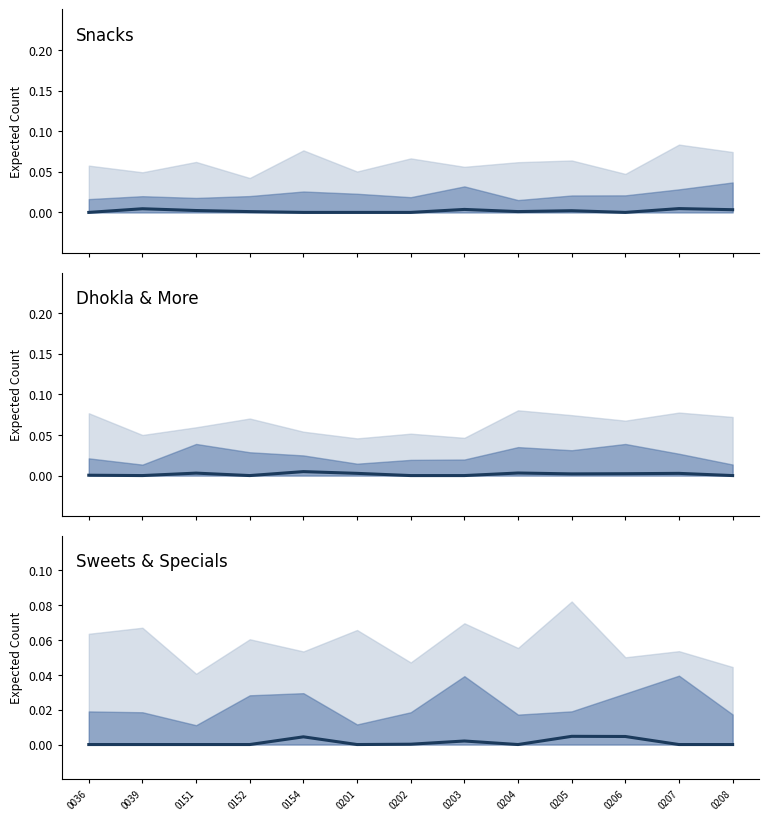

How many lines are shown in the chart?

3